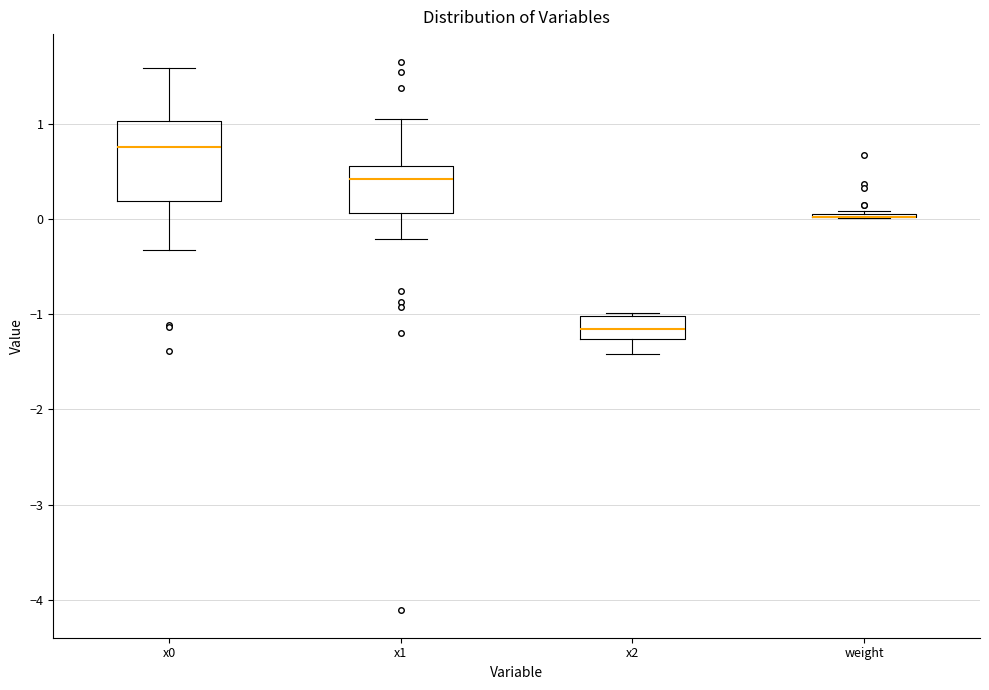

Reading left to right, read every box against the y-axis: the position of its median line, the range the box covers, and the ends of its whiskers. The values are not printed on the chart, so give them approximately, as read against the axis.

x0: median 0.8, box 0.2 to 1.0, whiskers -0.3 to 1.6
x1: median 0.4, box 0.1 to 0.6, whiskers -0.2 to 1.0
x2: median -1.2, box -1.3 to -1.0, whiskers -1.4 to -1.0
weight: box collapsed to a line at 0.0, whiskers 0.0 to 0.1